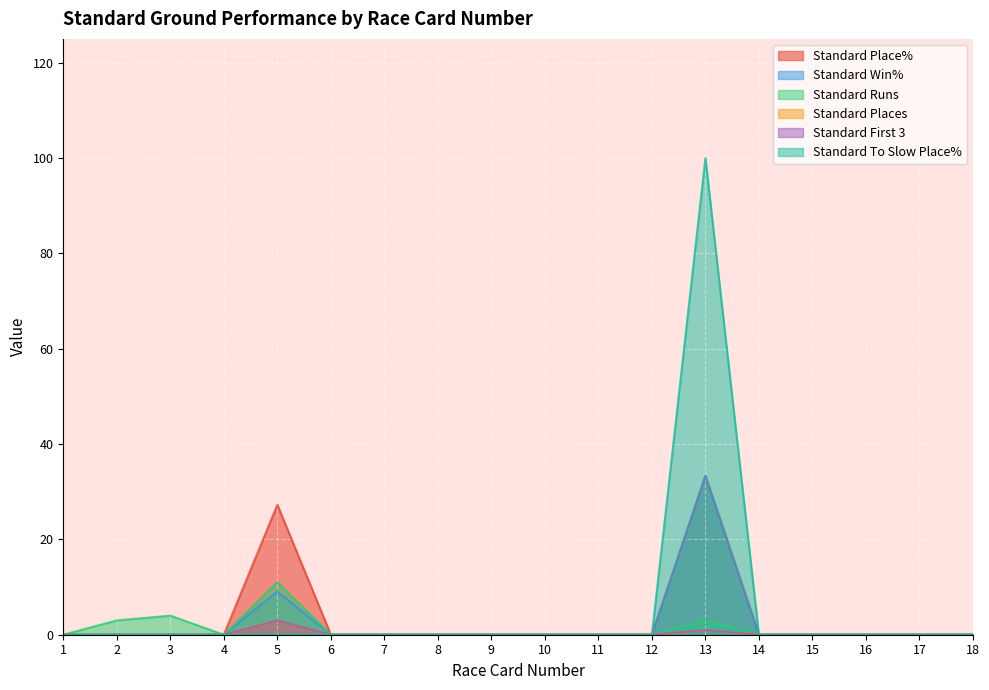

True or false: Standard First 3 and Standard Places intersect in this chart.

False